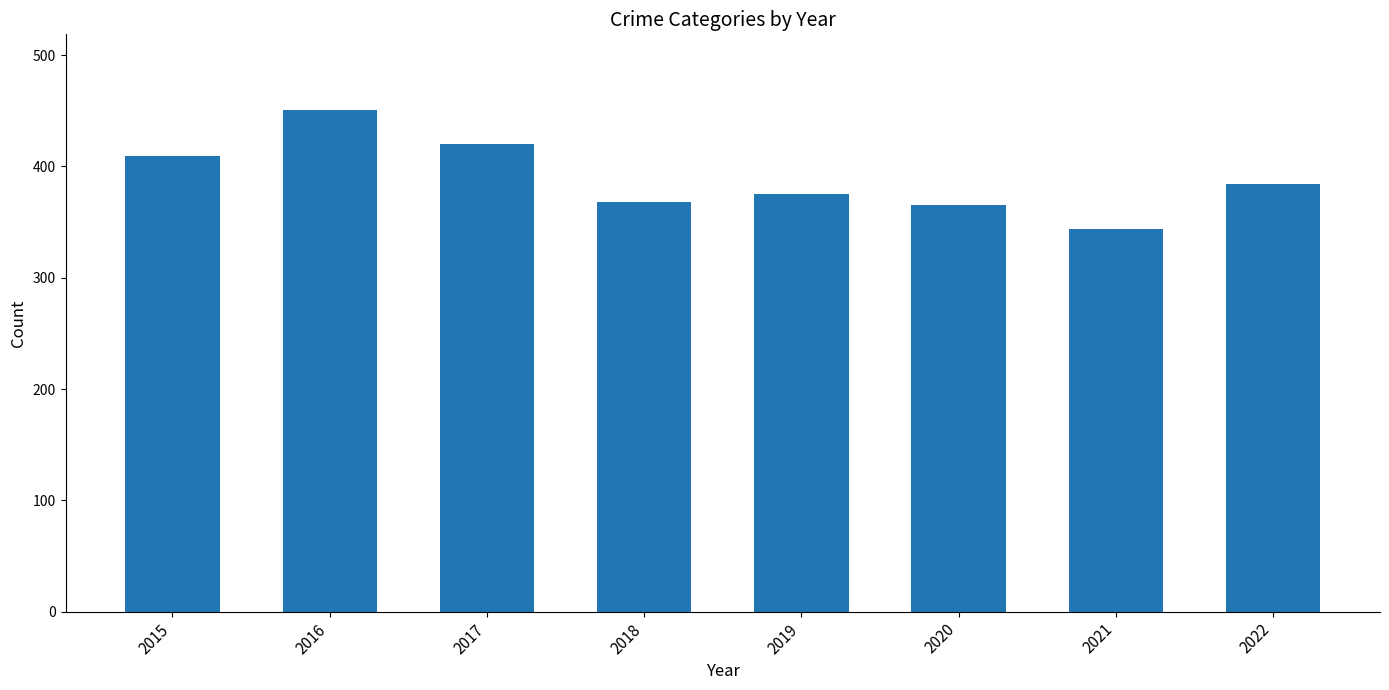

Reading left to right, transcribe all the data shown in this chart.

409	451	420	368	375	365	344	384